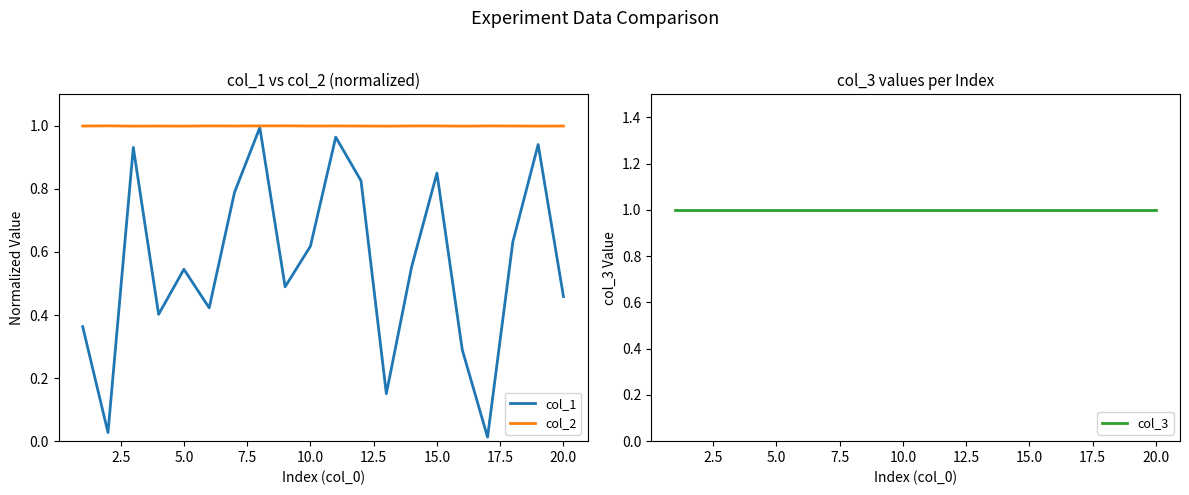

How many lines are shown in the chart?

3